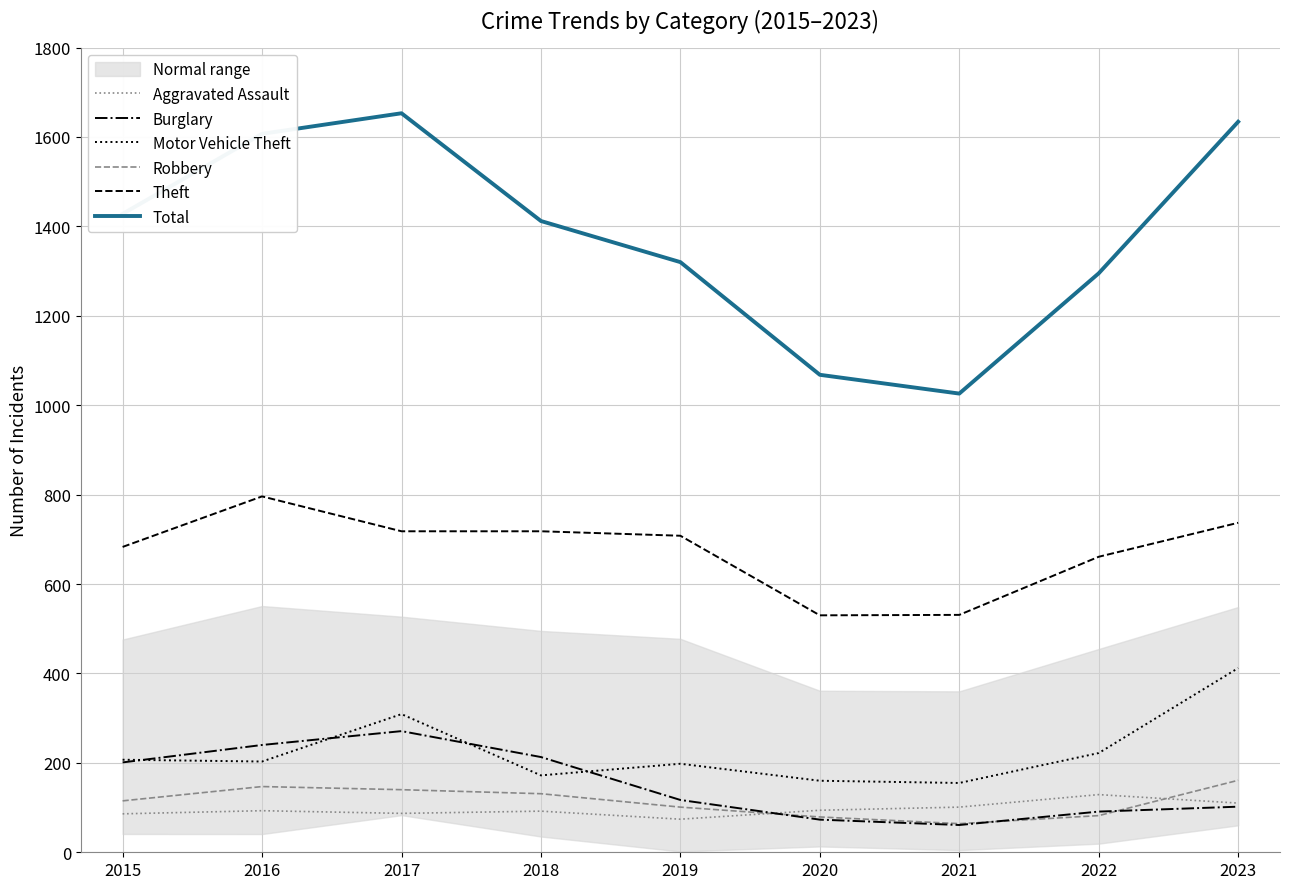

Rank the categories by Total value from highest to lowest.

2017, 2023, 2016, 2015, 2018, 2019, 2022, 2020, 2021